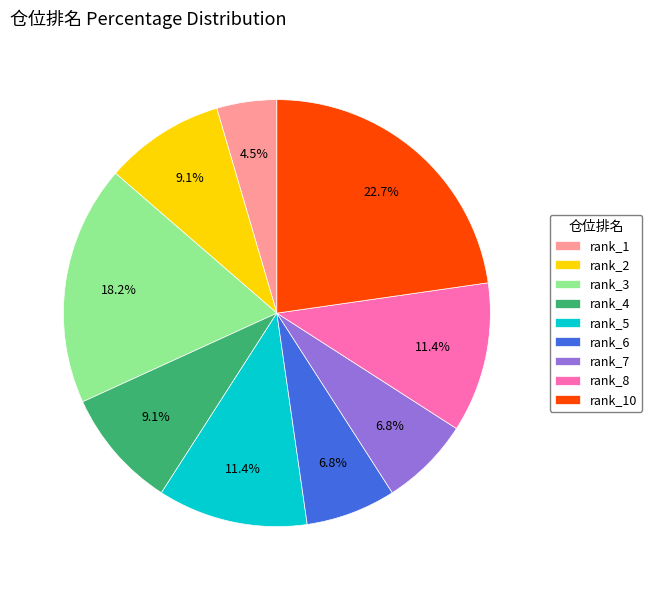

Between rank_5 and rank_4, which is larger?

rank_5